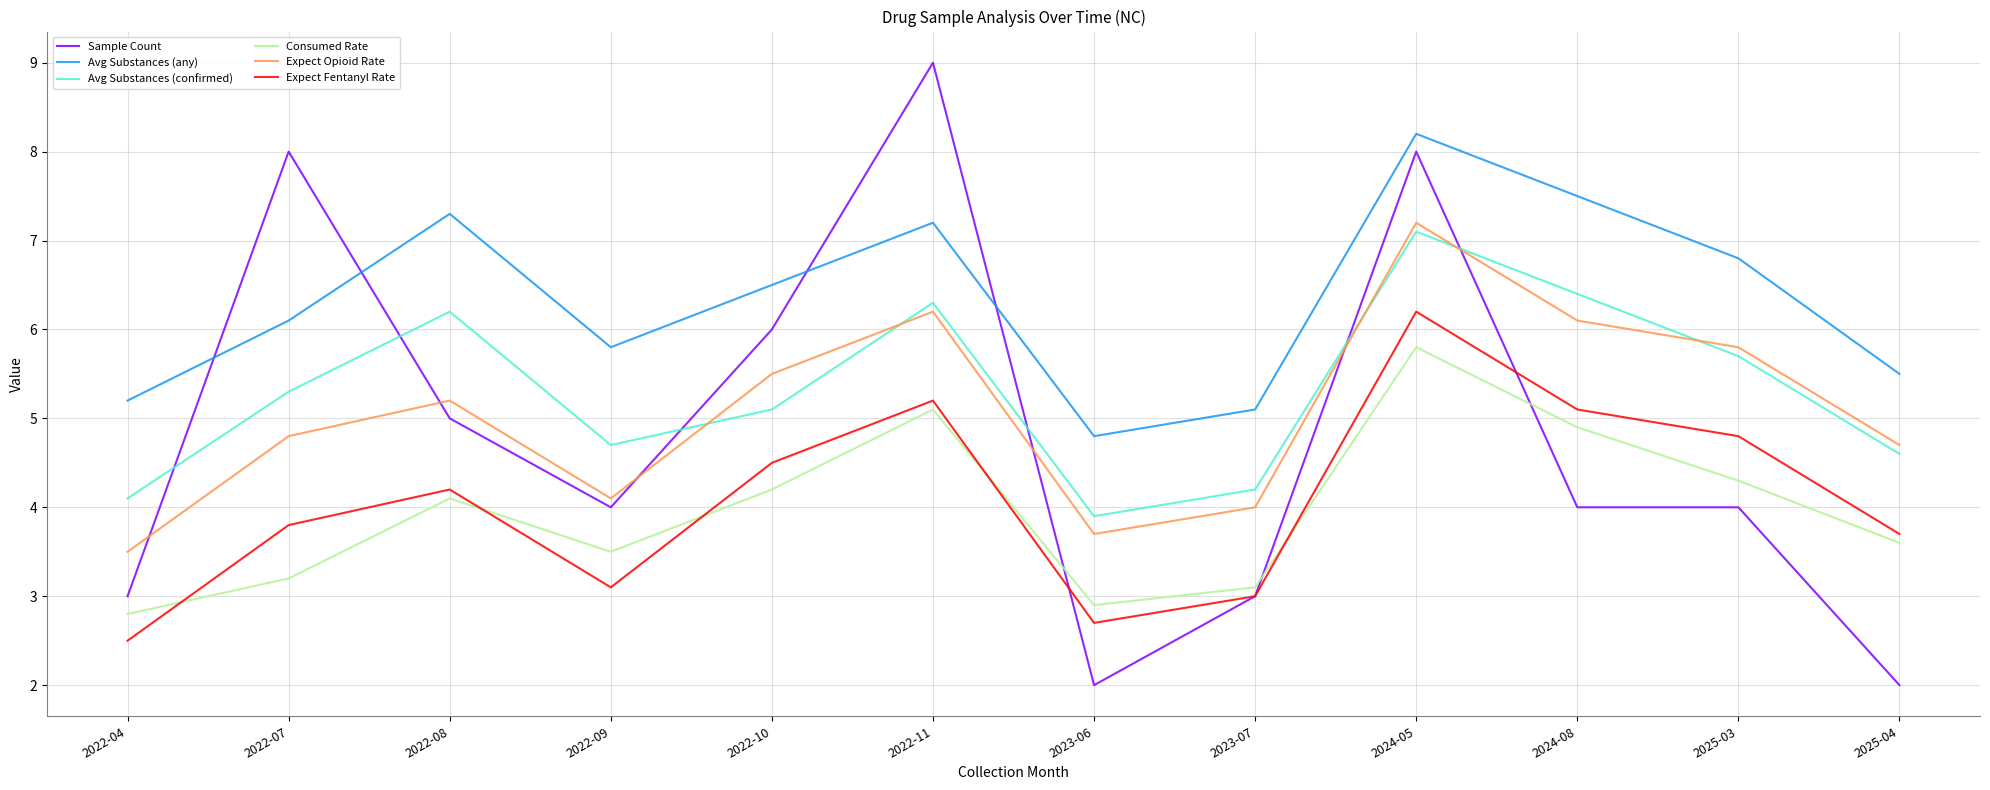

List the series in order of their peak value, highest first.

Sample Count, Avg Substances (any), Expect Opioid Rate, Avg Substances (confirmed), Expect Fentanyl Rate, Consumed Rate